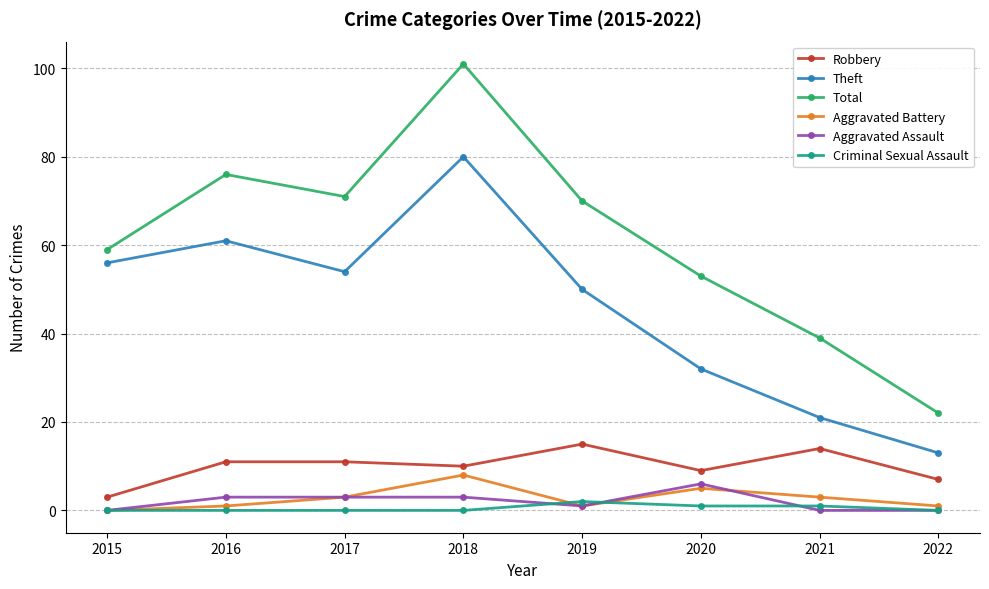

What value does the Aggravated Battery series have at 2021?

3